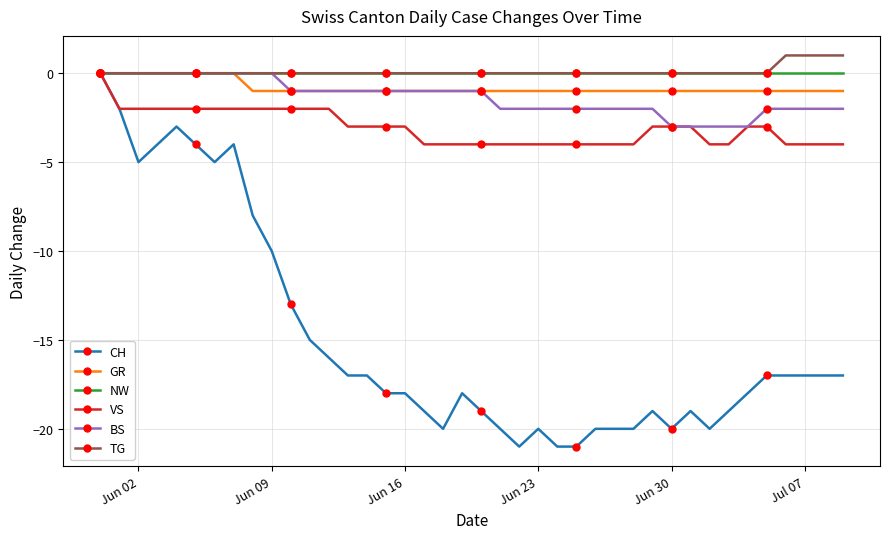

Which series has the widest spread of values?

CH